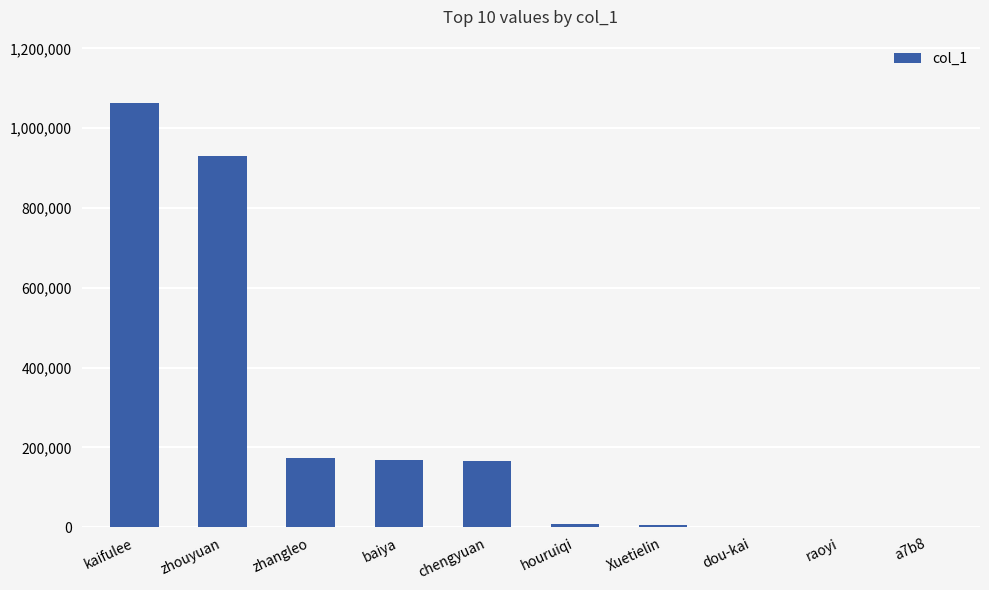

Count the number of data series in this chart.

1